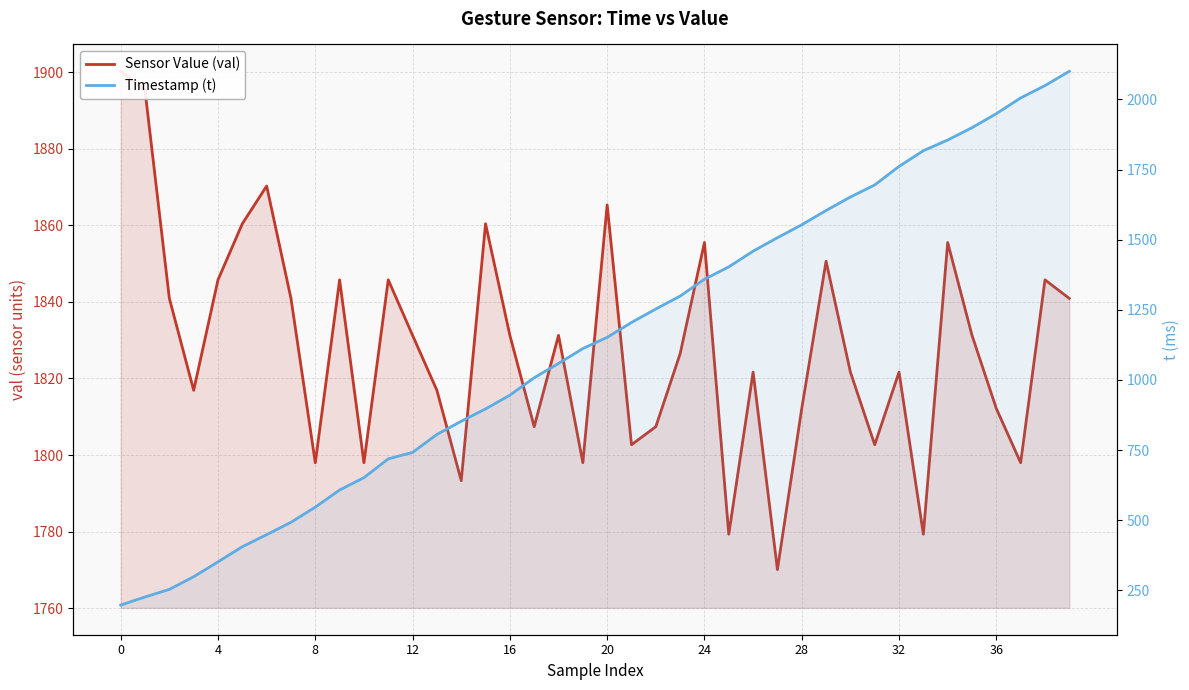

Reading left to right, transcribe all the data shown in this chart.

Sensor Value (val): 1900.2	1895.2	1840.9	1816.9	1845.8	1860.4	1870.3	1840.9	1798.0	1845.8	1798.0	1845.8	1831.3	1816.9	1793.3	1860.4	1831.3	1807.4	1831.3	1798.0	1865.3	1802.7	1807.4	1826.5	1855.5	1779.3	1821.7	1770.1	1812.2	1850.6	1821.7	1802.7	1821.7	1779.3	1855.5	1831.3	1812.2	1798.0	1845.8	1840.9
Timestamp (t): 198.0	227.0	254.0	299.0	352.0	406.0	449.0	493.0	547.0	608.0	652.0	719.0	742.0	806.0	853.0	897.0	946.0	1008.0	1059.0	1112.0	1152.0	1205.0	1253.0	1299.0	1359.0	1403.0	1459.0	1507.0	1553.0	1604.0	1652.0	1695.0	1761.0	1817.0	1855.0	1899.0	1949.0	2005.0	2049.0	2100.0